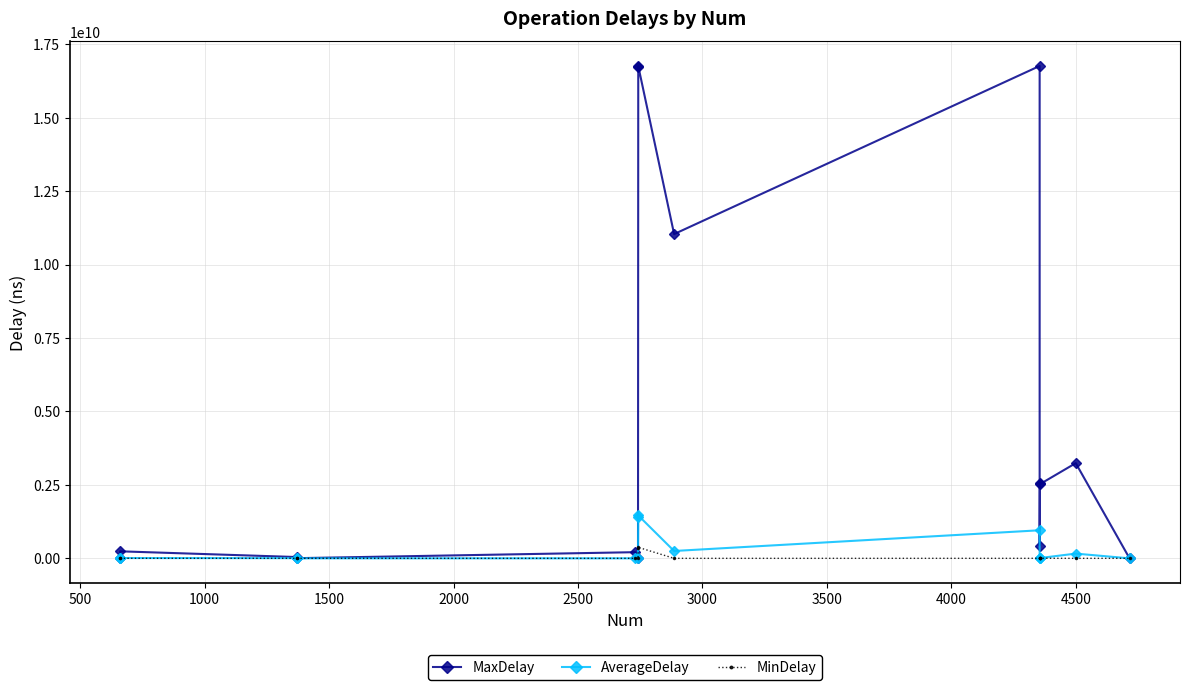

Count the number of categories in the chart.

15